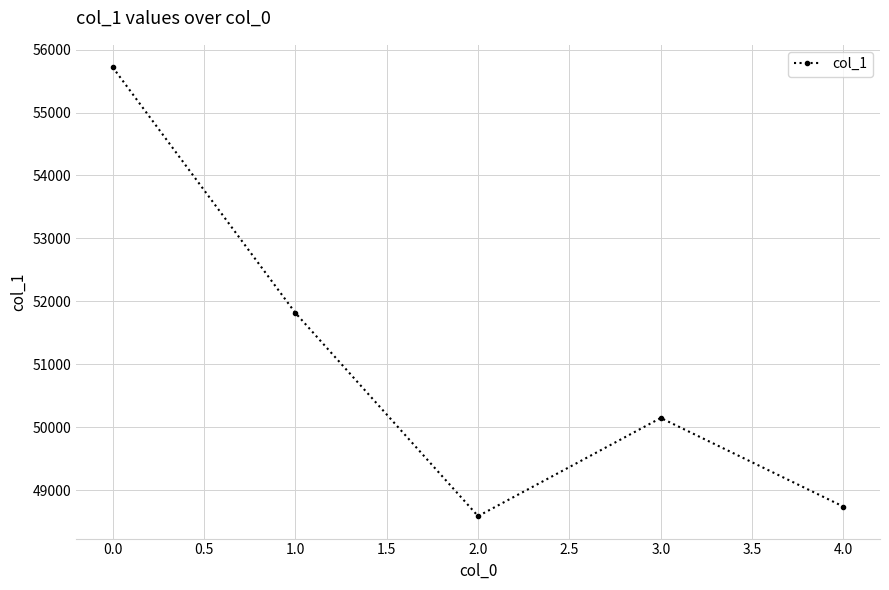

Rank the categories by value from highest to lowest.

0.0, 1.0, 3.0, 4.0, 2.0